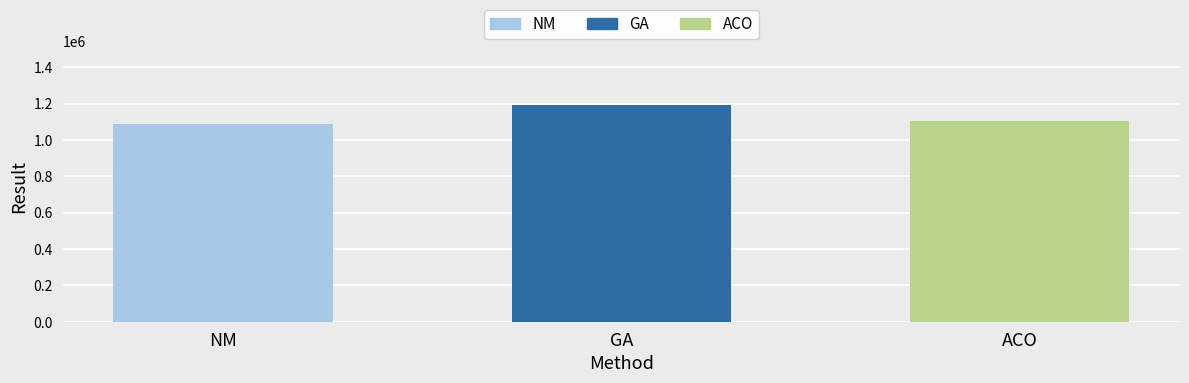

What is the value of the 3rd bar from the left?

1104224.7